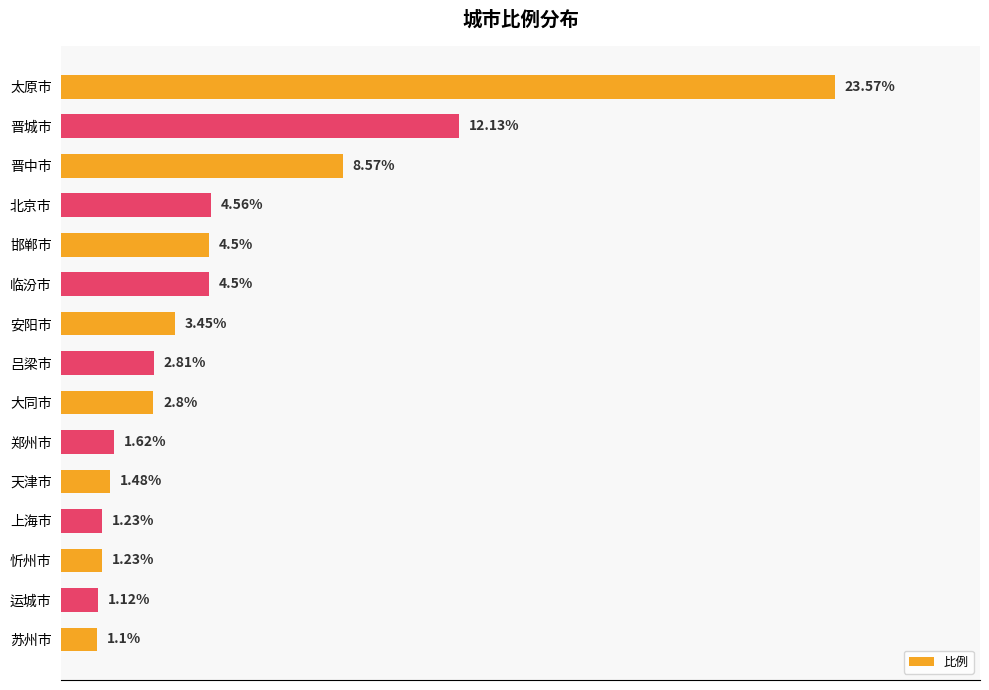

What is the label of the 10th bar from the top?

郑州市